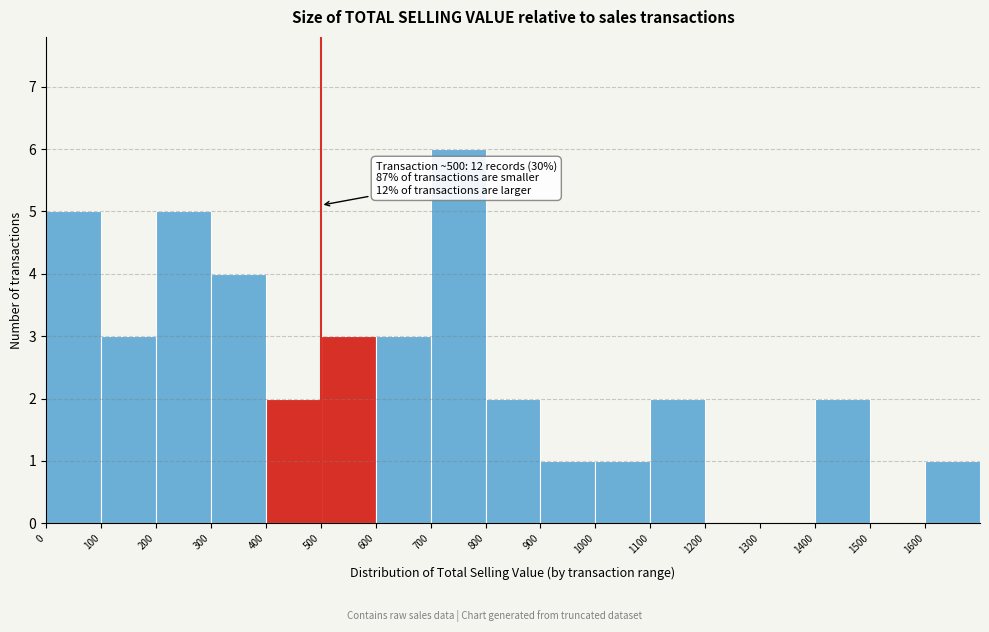

Over which range of the x-axis is the bar tallest?

700 to 800